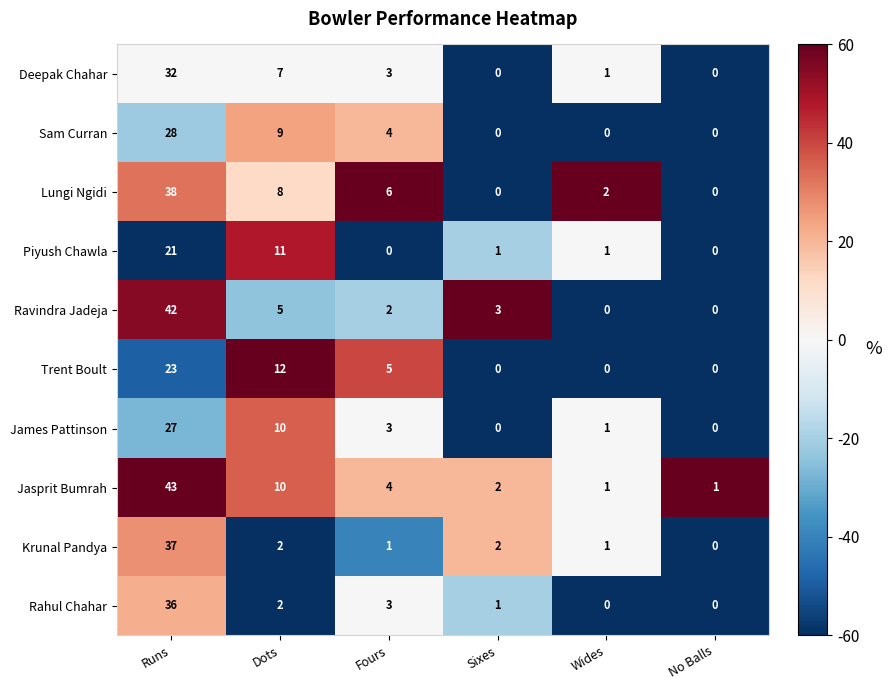

List the series in order of their peak value, lowest first.

Piyush Chawla, Trent Boult, James Pattinson, Sam Curran, Deepak Chahar, Rahul Chahar, Krunal Pandya, Lungi Ngidi, Ravindra Jadeja, Jasprit Bumrah